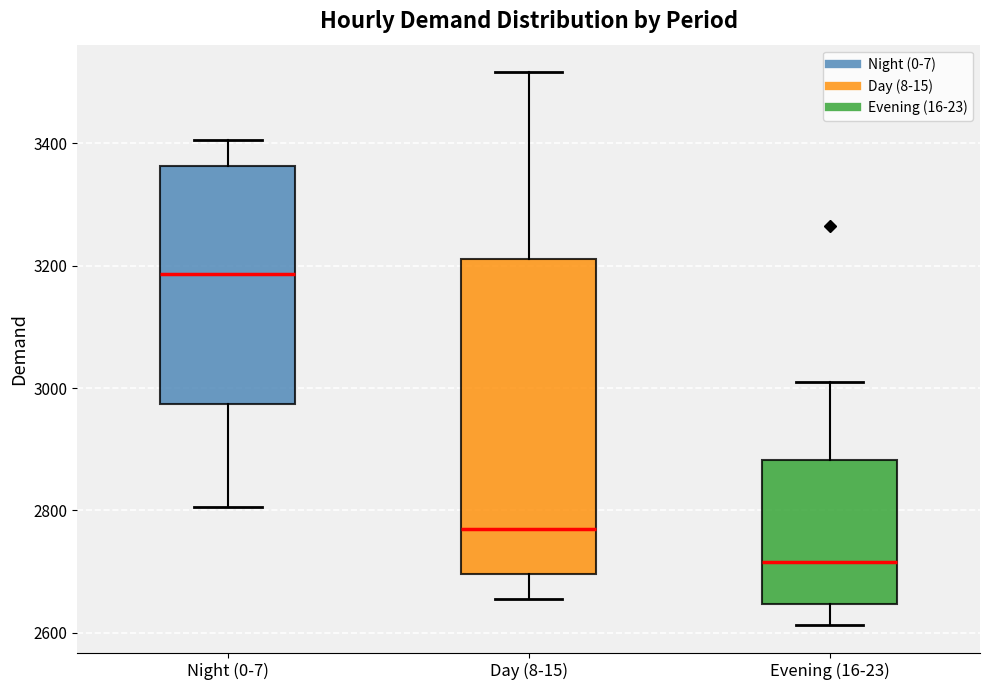

Where does the lower whisker of the box for Day (8-15) end on the y-axis? The values are not printed on the chart, so give them approximately, as read against the axis.

2660